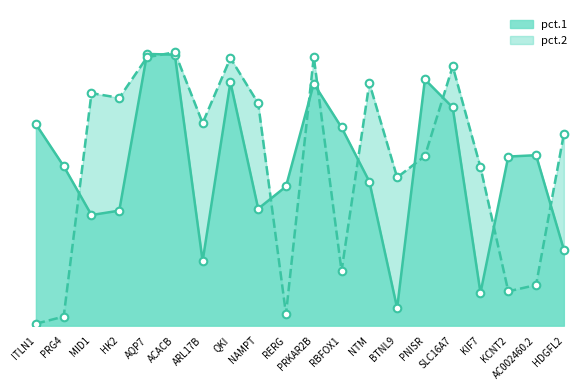

What is the total value across all series at AQP7?

2.0